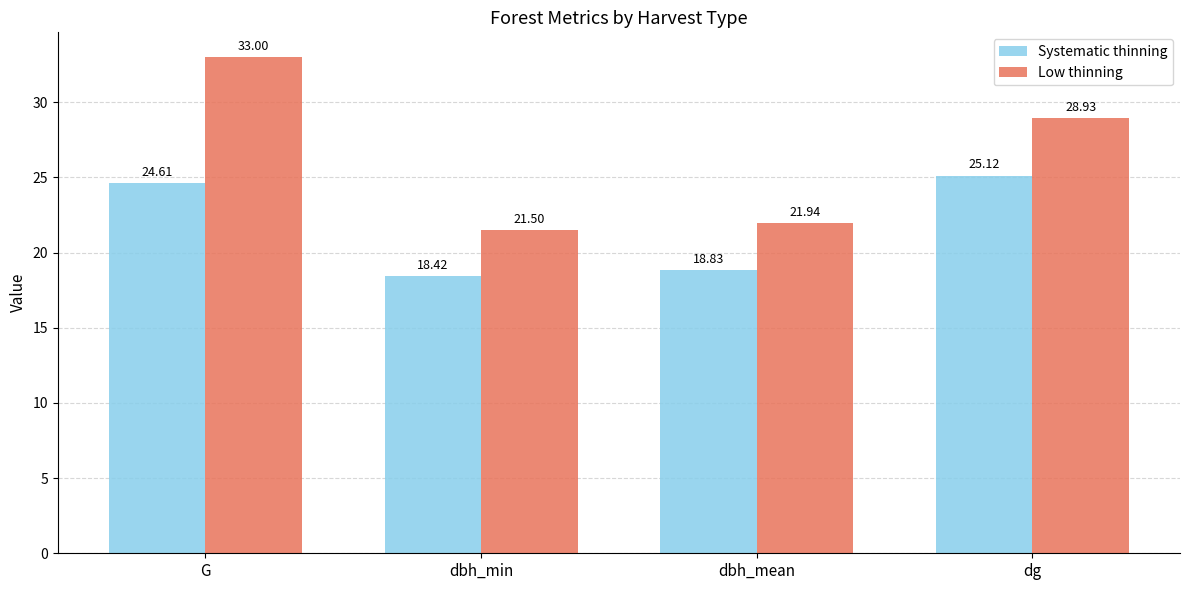

Which series changed the most between G and dbh_min?

Low thinning